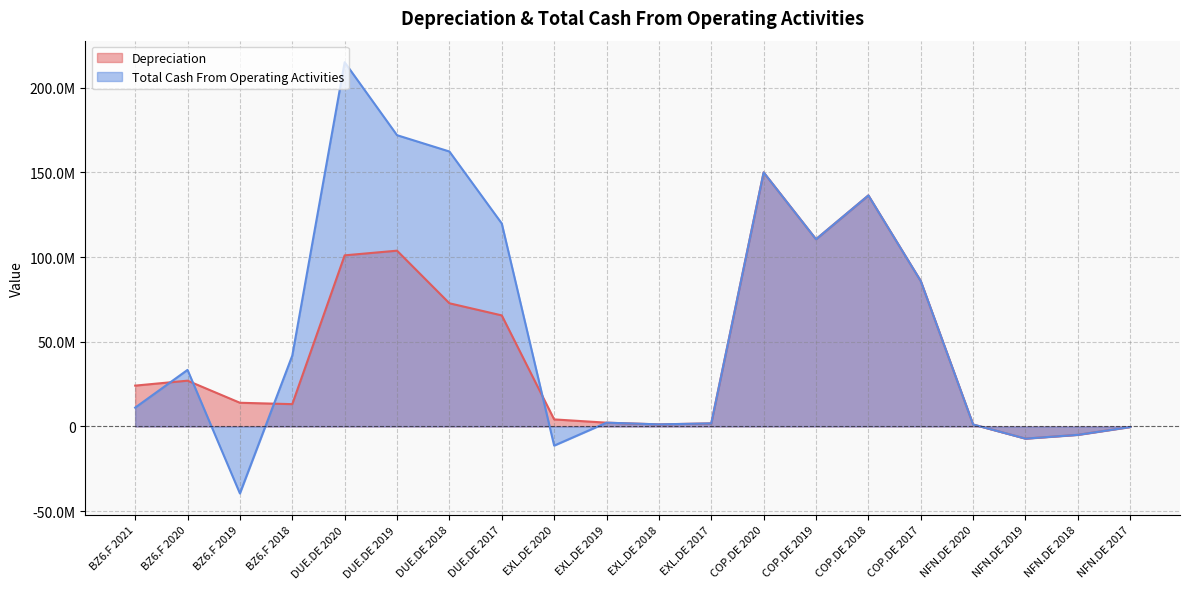

At which category does Depreciation reach its first local valley?

BZ6.F 2018